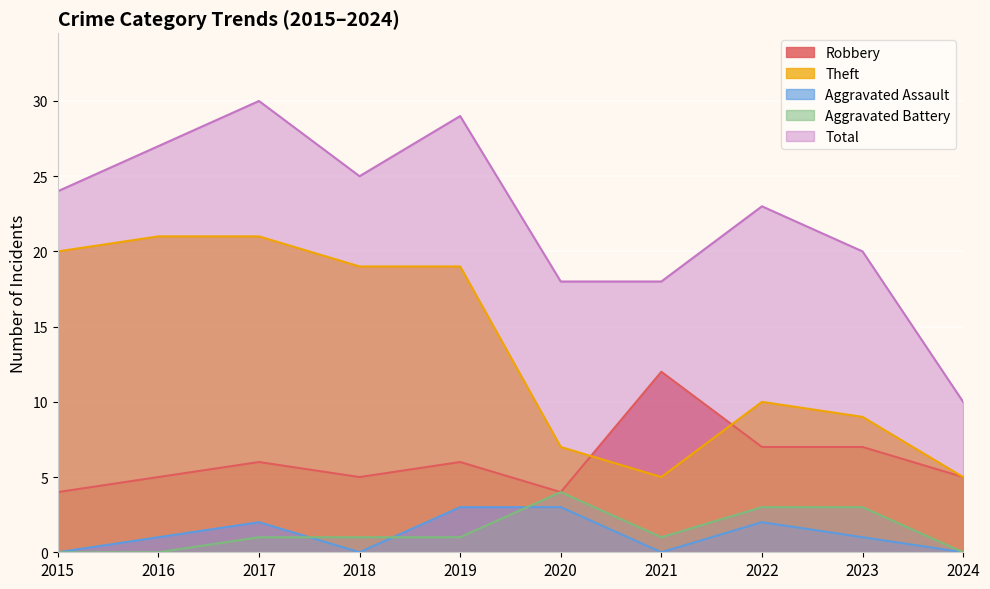

Reading left to right, what are all the values shown in this chart?

Robbery: 2015=4	2016=5	2017=6	2018=5	2019=6	2020=4	2021=12	2022=7	2023=7	2024=5
Theft: 2015=20	2016=21	2017=21	2018=19	2019=19	2020=7	2021=5	2022=10	2023=9	2024=5
Aggravated Assault: 2015=0	2016=1	2017=2	2018=0	2019=3	2020=3	2021=0	2022=2	2023=1	2024=0
Aggravated Battery: 2015=0	2016=0	2017=1	2018=1	2019=1	2020=4	2021=1	2022=3	2023=3	2024=0
Total: 2015=24	2016=27	2017=30	2018=25	2019=29	2020=18	2021=18	2022=23	2023=20	2024=10